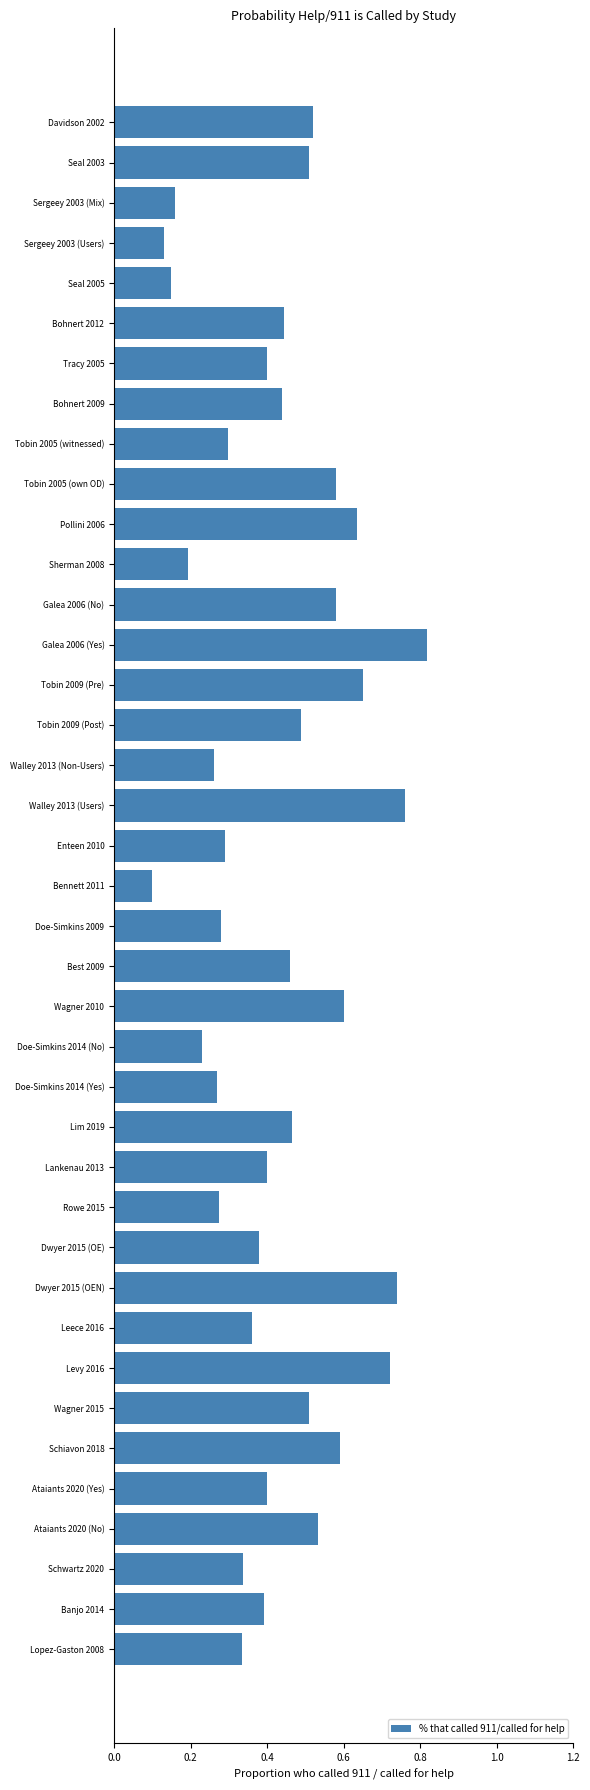

Count the values in the range 0 to 1.

39